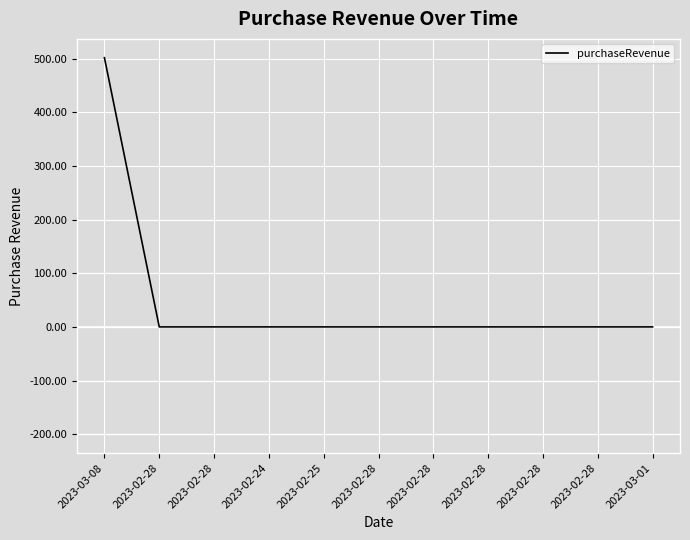

Which label corresponds to the smallest value in the chart?

2023-02-28